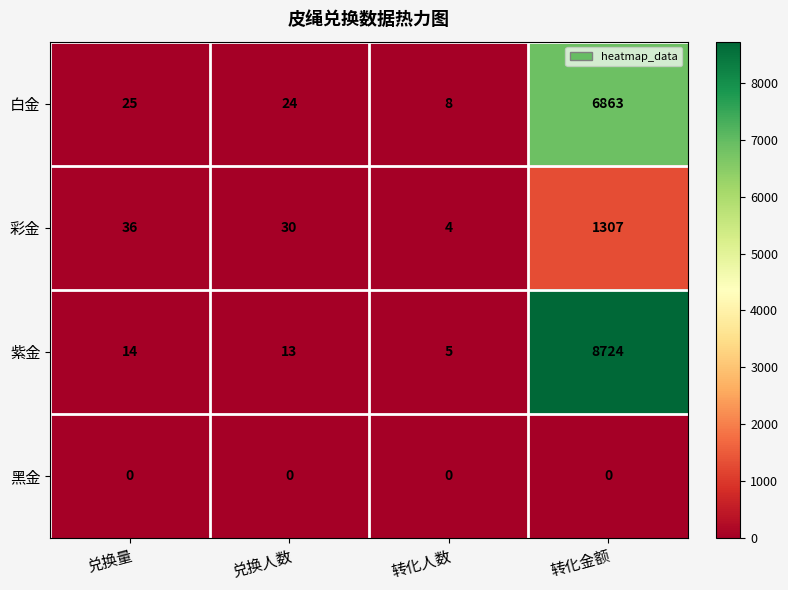

Which category has the highest value across all series?

转化金额